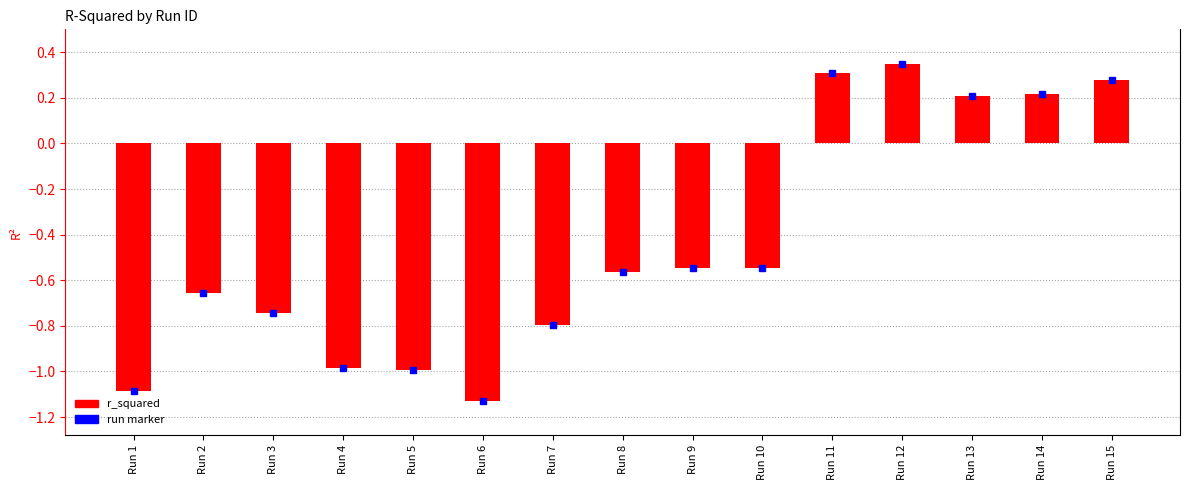

What is the greatest value displayed?

0.4